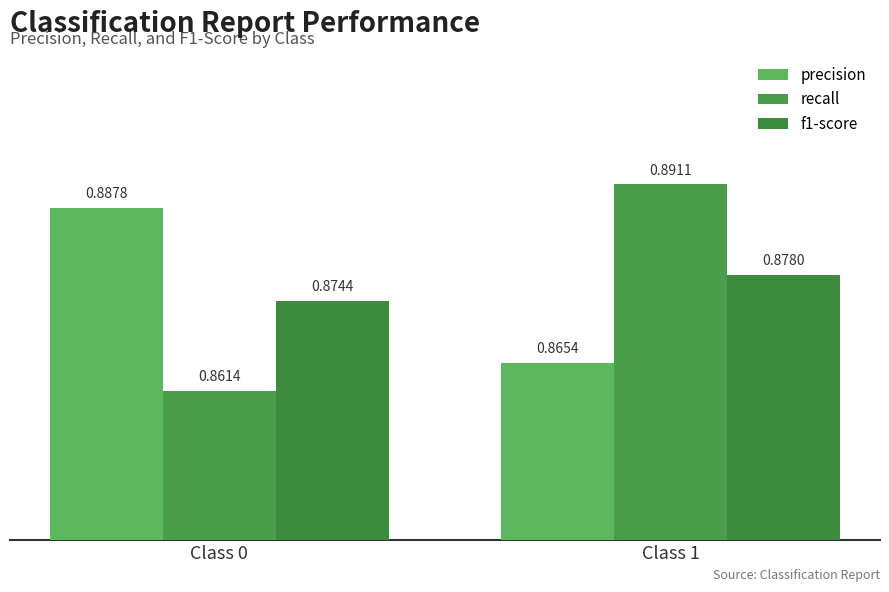

At which category is the sum across all series the highest?

Class 1